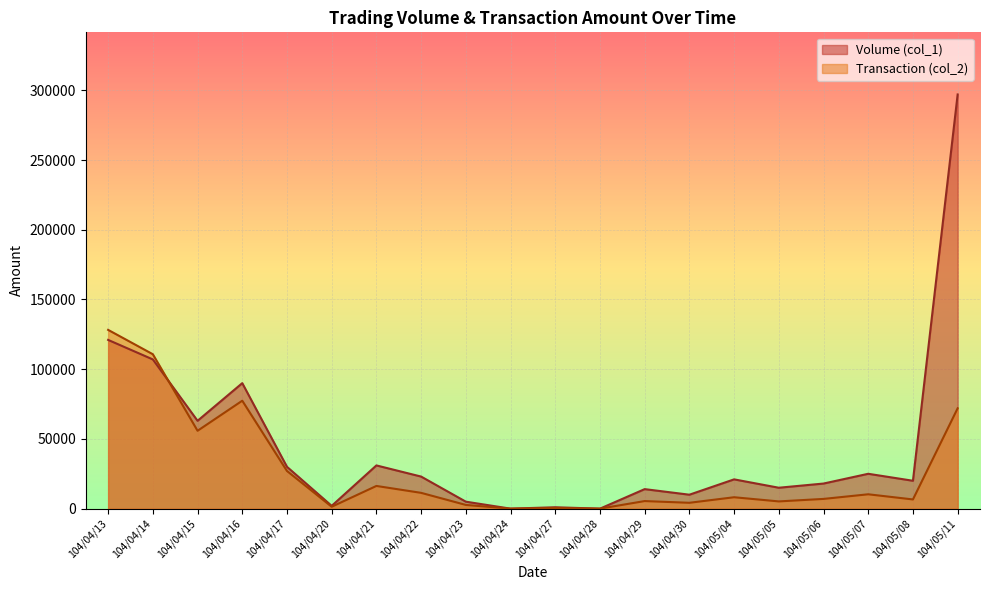

At which category does Volume (col_1) reach its first local peak?

104/04/16